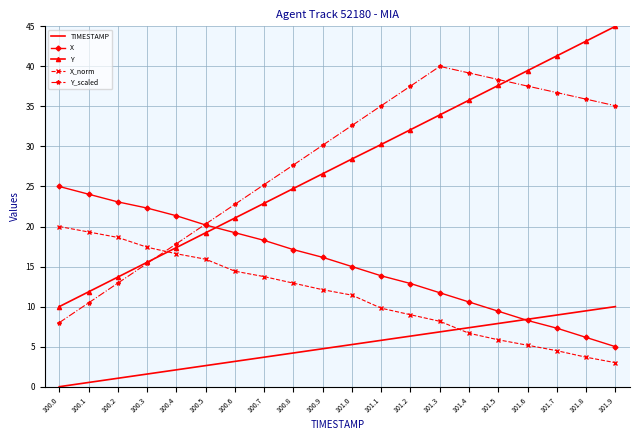

The value of Y_scaled at 101.5 is 38.4. True or false?

True